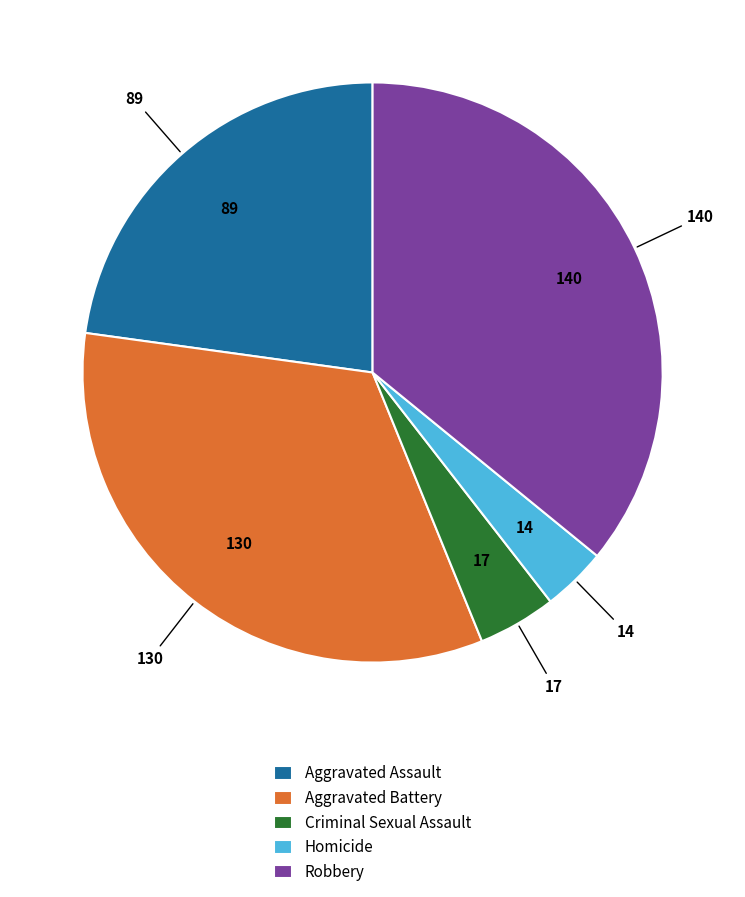

Rank the categories by value from highest to lowest.

Robbery, Aggravated Battery, Aggravated Assault, Criminal Sexual Assault, Homicide